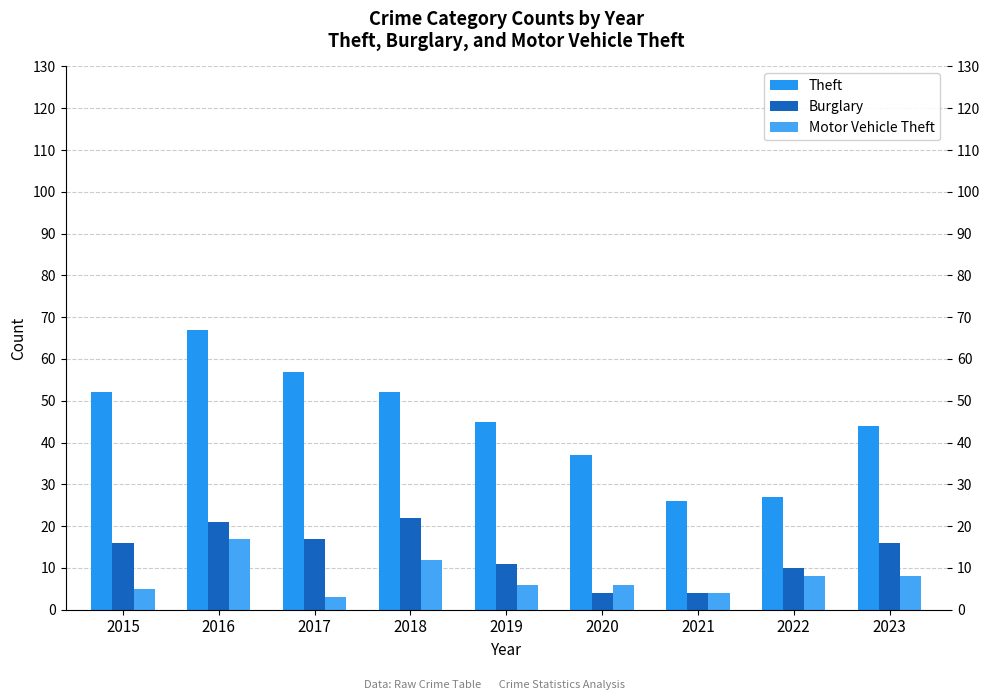

Which category has the highest value in the Theft series?

2016